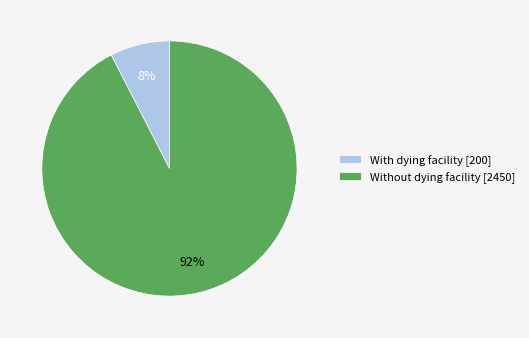

How many slices are in this pie chart?

2